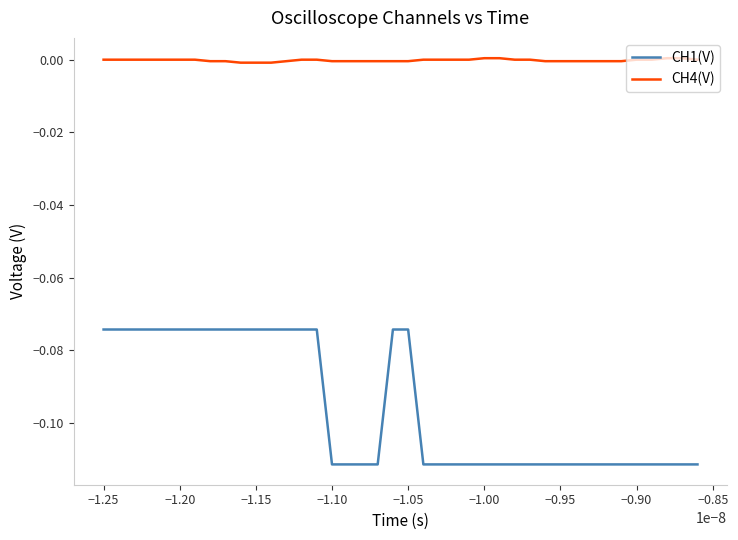

True or false: CH4(V) and CH1(V) intersect in this chart.

False